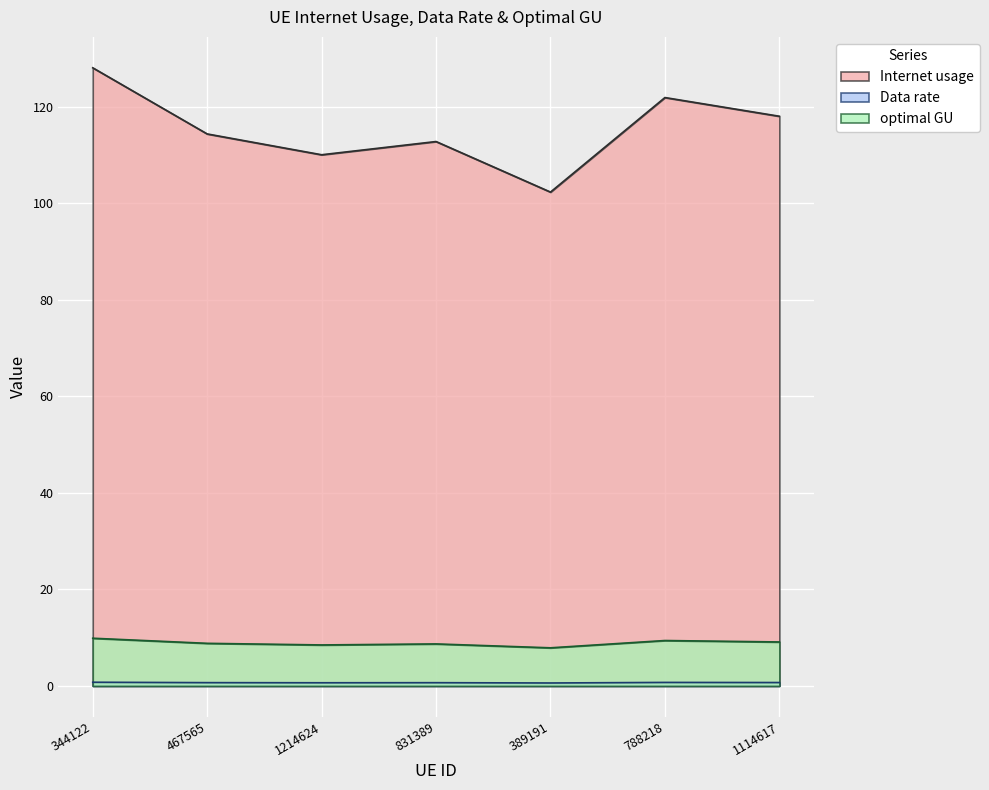

Read the Data rate value at 788218.

0.7